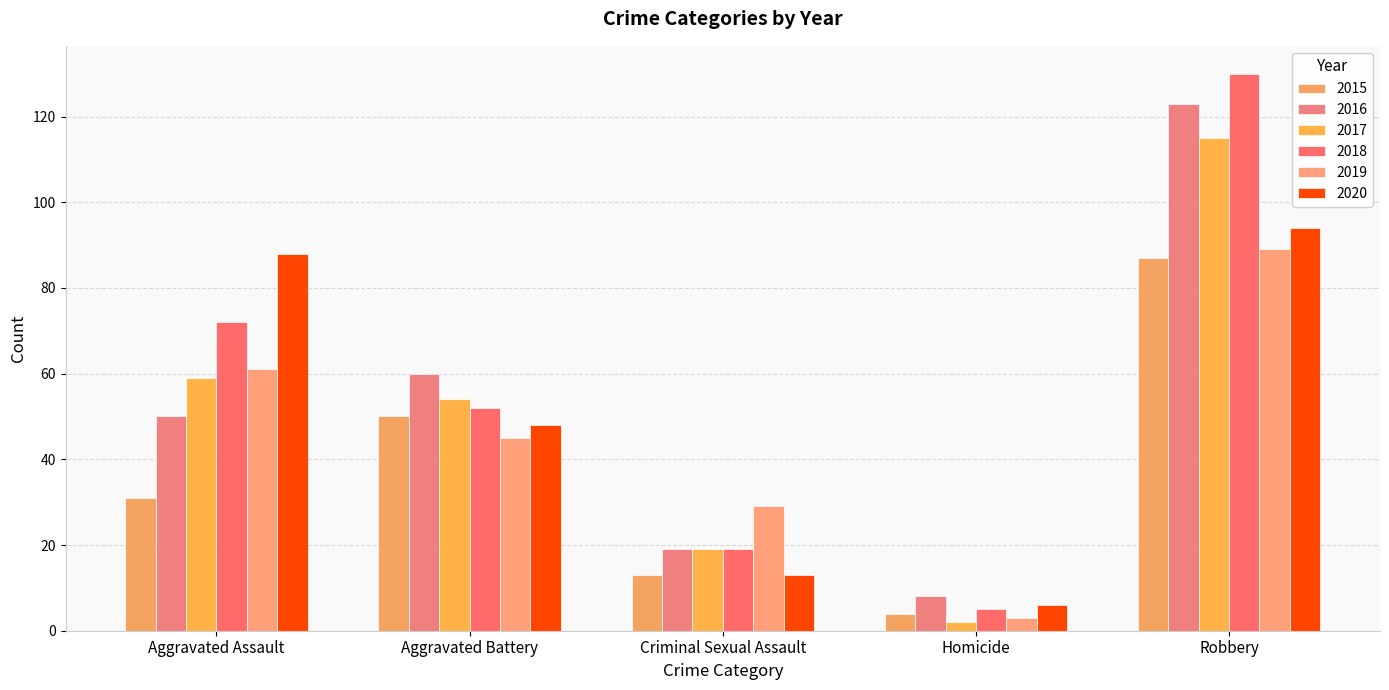

How many categories are shown in the chart?

5